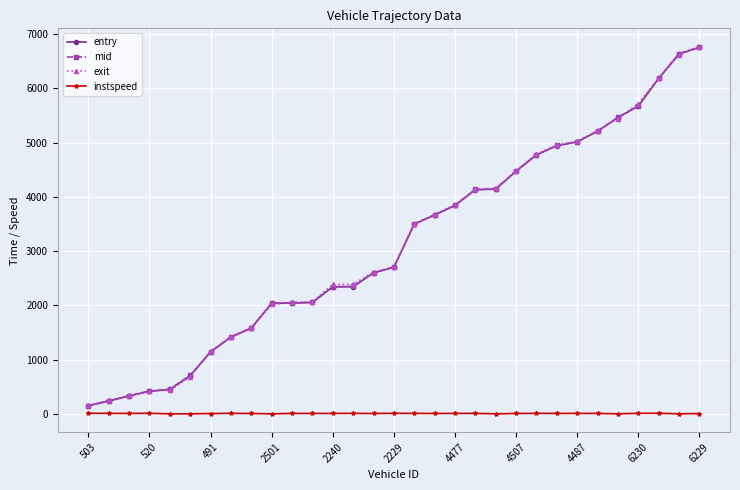

After their last crossing, which series has the higher values: entry or exit?

exit